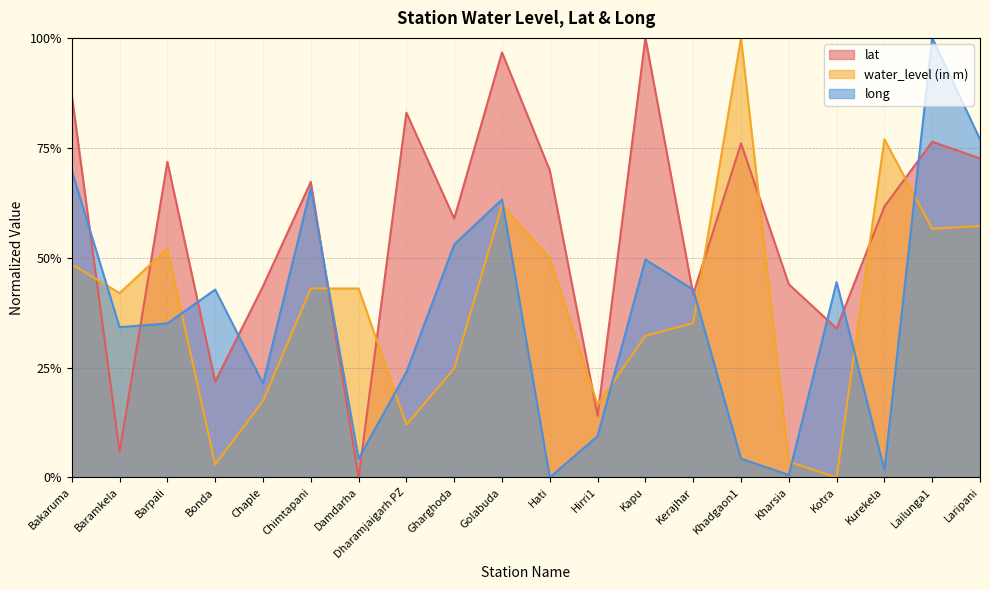

How many intersections are there between long and water_level (in m)?

10